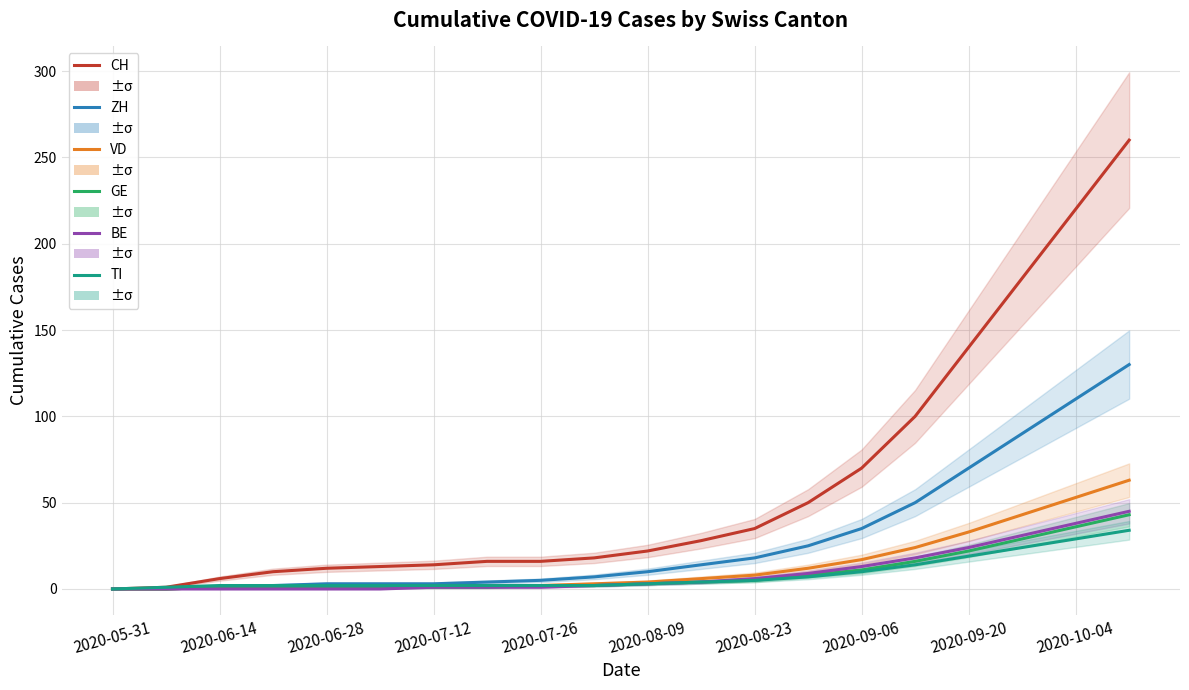

At how many categories does at least one series exceed 139?

4